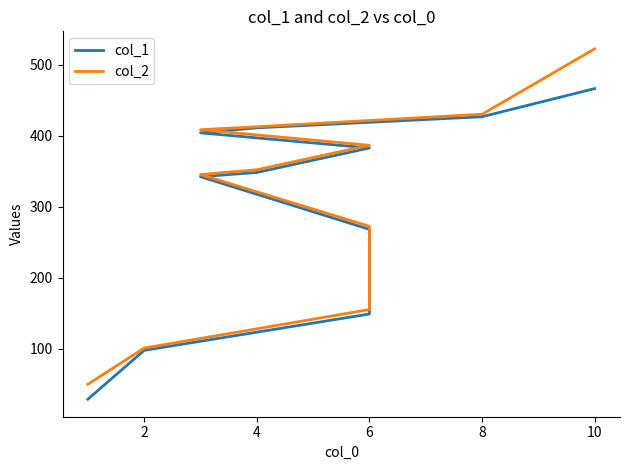

At 6, list the series in order from smallest to largest.

col_1, col_2